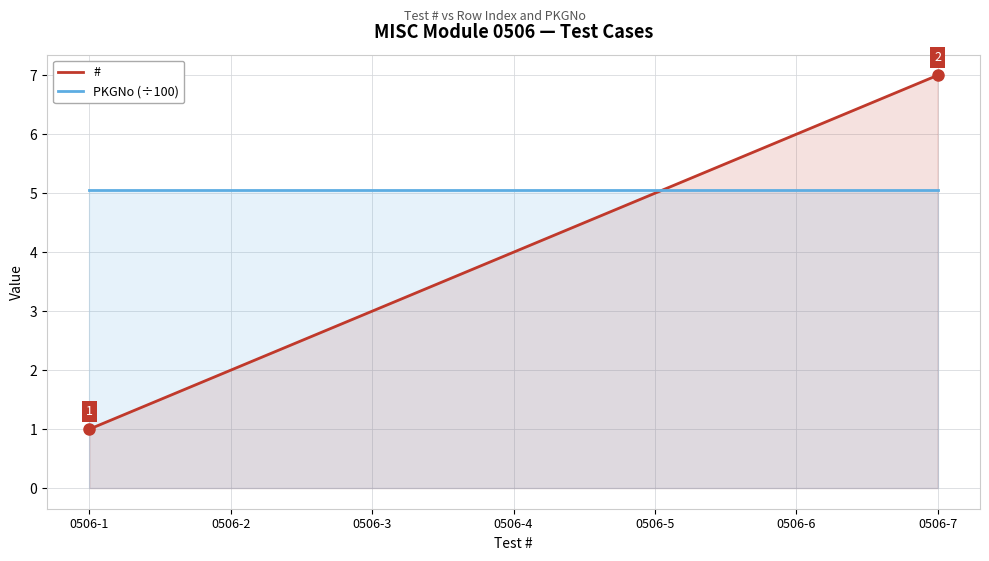

Which label corresponds to the smallest value in the chart?

0506-1